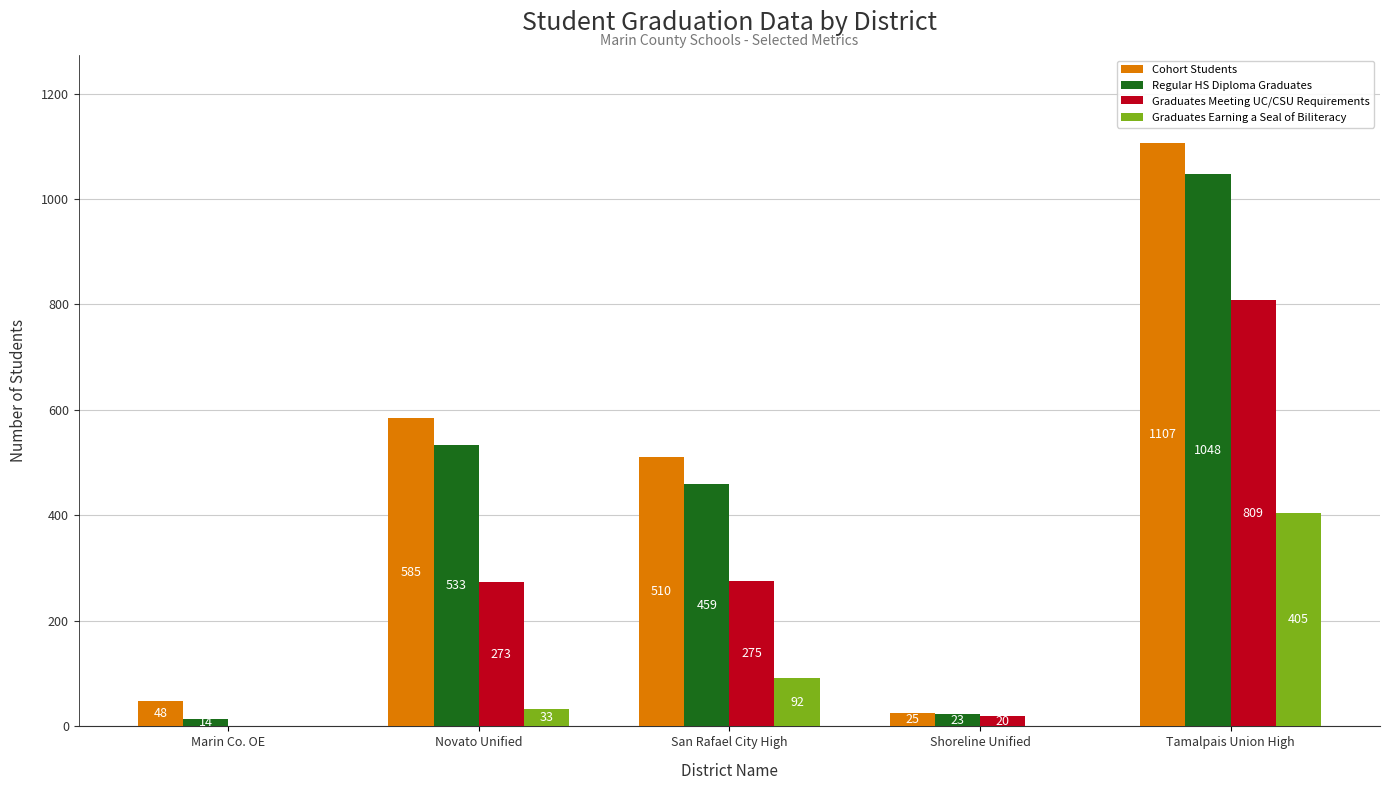

The Graduates Meeting UC/CSU Requirements series shows 809 at Tamalpais Union High. True or false?

True